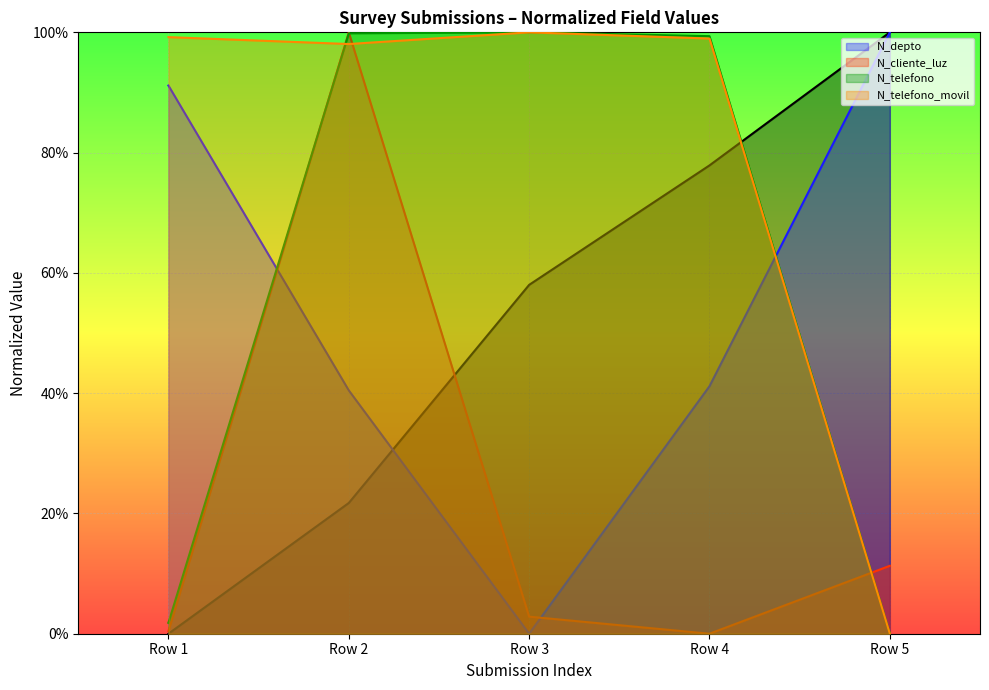

At which category does N_telefono_movil reach its first local peak?

Row 3